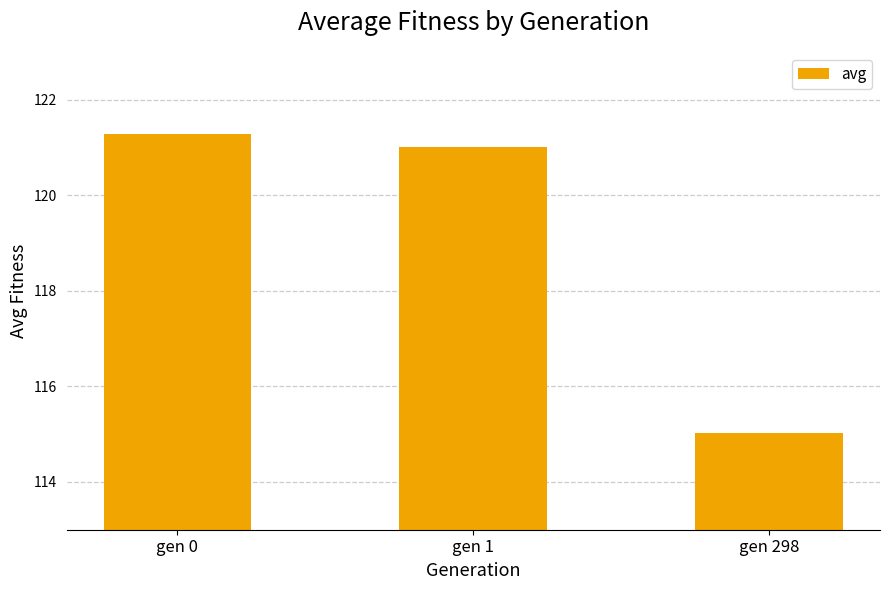

Approximately how many times larger is the value at gen 0 compared to gen 298?

1.1